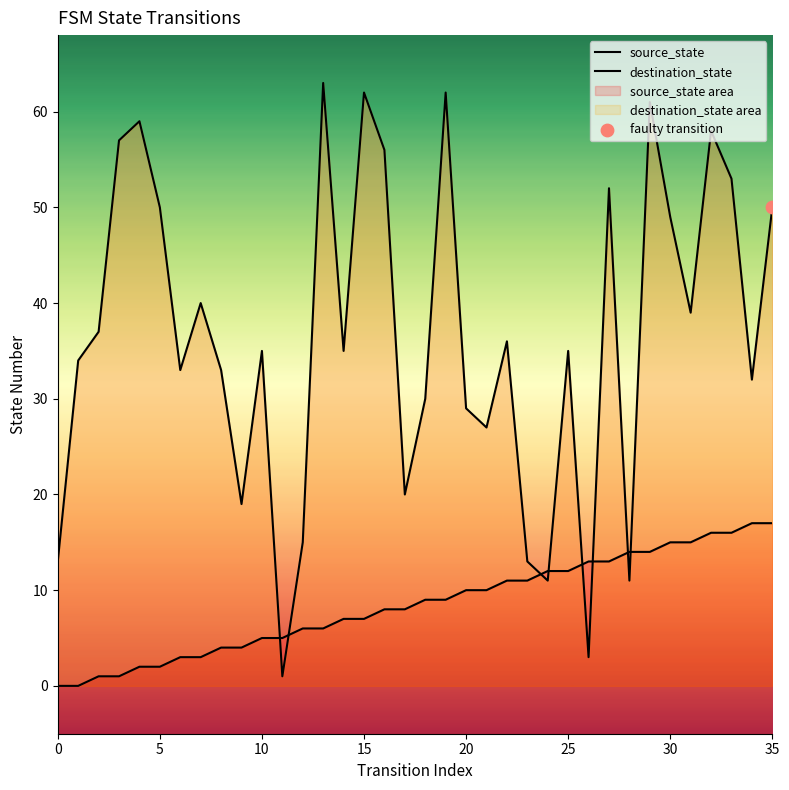

Which series has the largest total across all categories?

destination_state